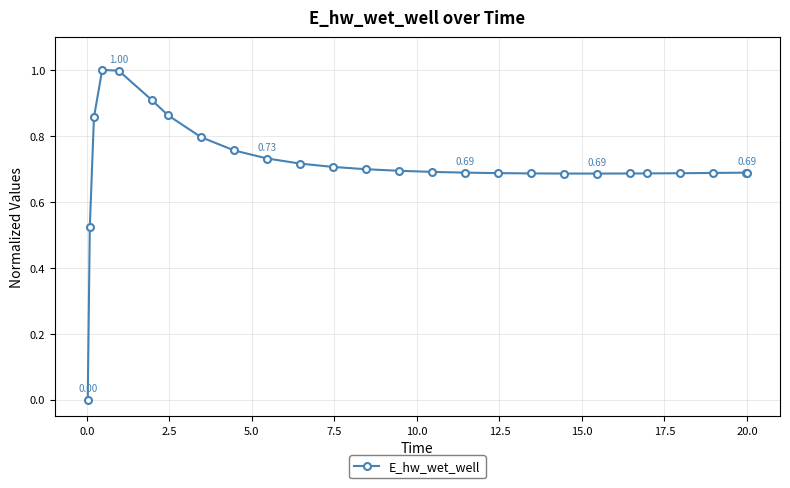

What is the sum of all values?

18.5